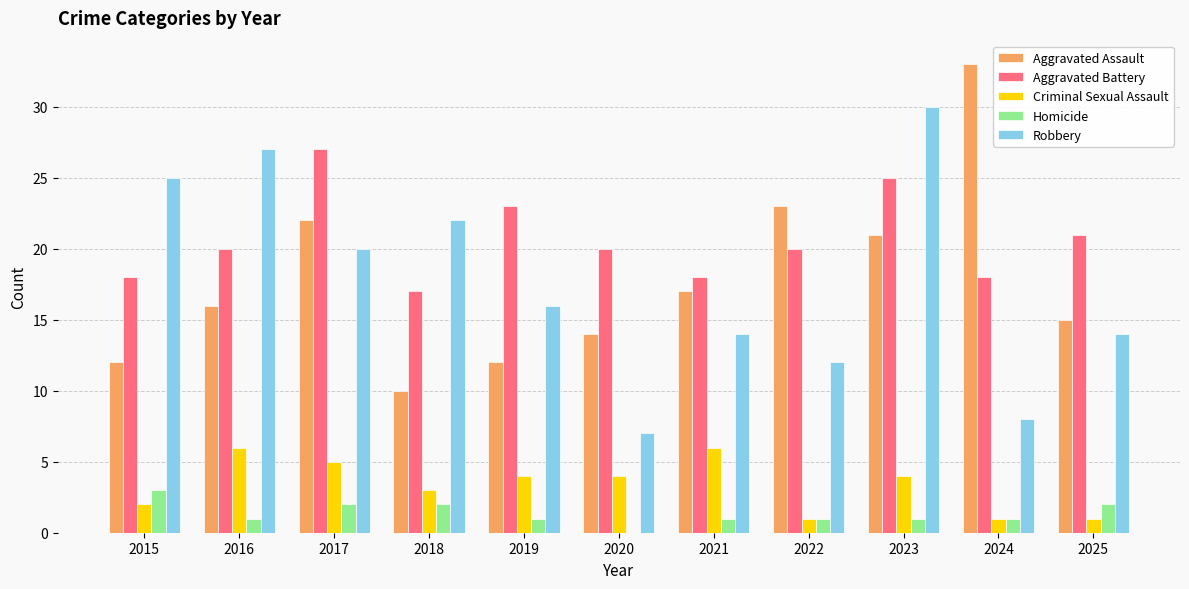

The Criminal Sexual Assault series shows 4 at 2020. True or false?

True